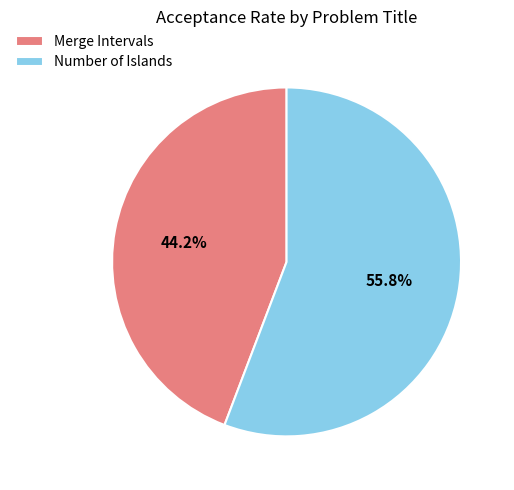

Combined, what portion of the pie is Merge Intervals and Number of Islands?

100.0%